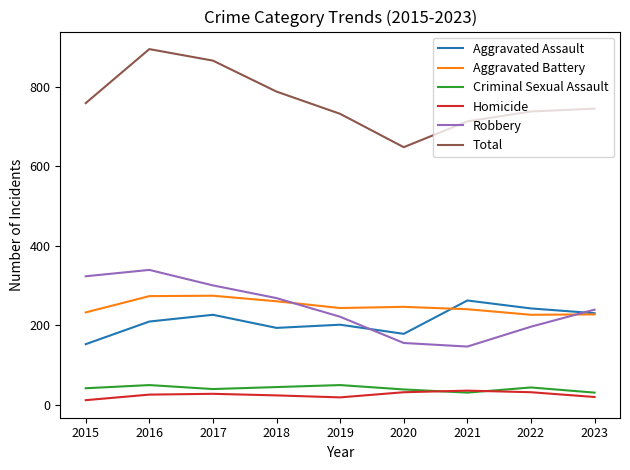

What is the minimum value shown in the chart?

11